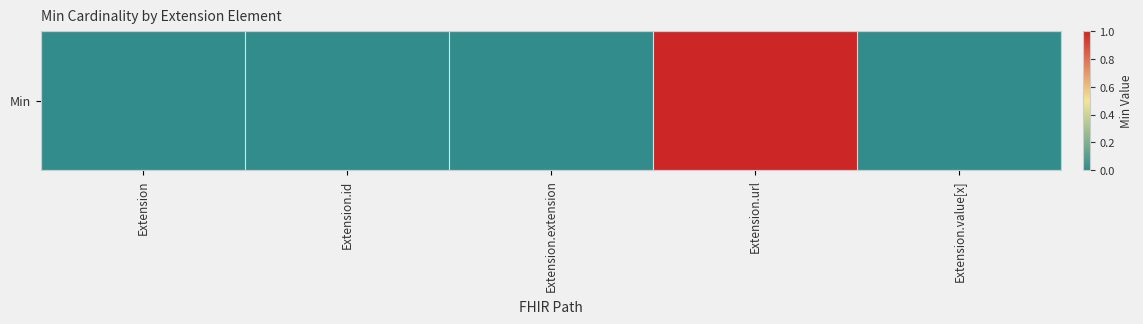

How many data points does each series have?

5